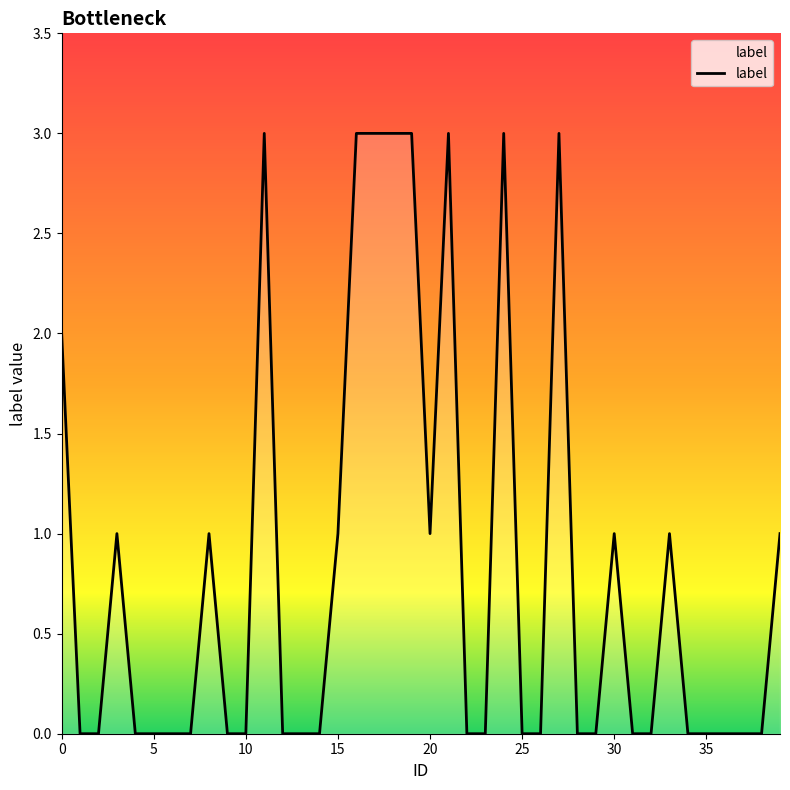

What is the difference between the maximum and minimum values?

3